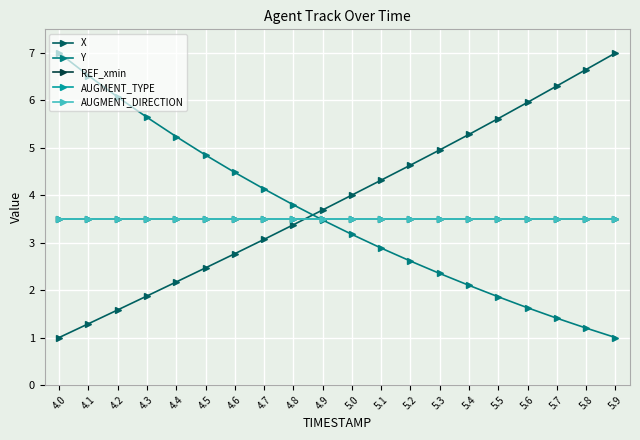

Reading left to right, list all the values displayed in this chart.

X: 4.0=1.0	4.1=1.3	4.2=1.6	4.3=1.9	4.4=2.2	4.5=2.5	4.6=2.8	4.7=3.1	4.8=3.4	4.9=3.7	5.0=4.0	5.1=4.3	5.2=4.6	5.3=5.0	5.4=5.3	5.5=5.6	5.6=6.0	5.7=6.3	5.8=6.7	5.9=7.0
Y: 4.0=7.0	4.1=6.5	4.2=6.1	4.3=5.6	4.4=5.2	4.5=4.8	4.6=4.5	4.7=4.1	4.8=3.8	4.9=3.5	5.0=3.2	5.1=2.9	5.2=2.6	5.3=2.4	5.4=2.1	5.5=1.9	5.6=1.6	5.7=1.4	5.8=1.2	5.9=1.0
REF_xmin: 4.0=3.5	4.1=3.5	4.2=3.5	4.3=3.5	4.4=3.5	4.5=3.5	4.6=3.5	4.7=3.5	4.8=3.5	4.9=3.5	5.0=3.5	5.1=3.5	5.2=3.5	5.3=3.5	5.4=3.5	5.5=3.5	5.6=3.5	5.7=3.5	5.8=3.5	5.9=3.5
AUGMENT_TYPE: 4.0=3.5	4.1=3.5	4.2=3.5	4.3=3.5	4.4=3.5	4.5=3.5	4.6=3.5	4.7=3.5	4.8=3.5	4.9=3.5	5.0=3.5	5.1=3.5	5.2=3.5	5.3=3.5	5.4=3.5	5.5=3.5	5.6=3.5	5.7=3.5	5.8=3.5	5.9=3.5
AUGMENT_DIRECTION: 4.0=3.5	4.1=3.5	4.2=3.5	4.3=3.5	4.4=3.5	4.5=3.5	4.6=3.5	4.7=3.5	4.8=3.5	4.9=3.5	5.0=3.5	5.1=3.5	5.2=3.5	5.3=3.5	5.4=3.5	5.5=3.5	5.6=3.5	5.7=3.5	5.8=3.5	5.9=3.5